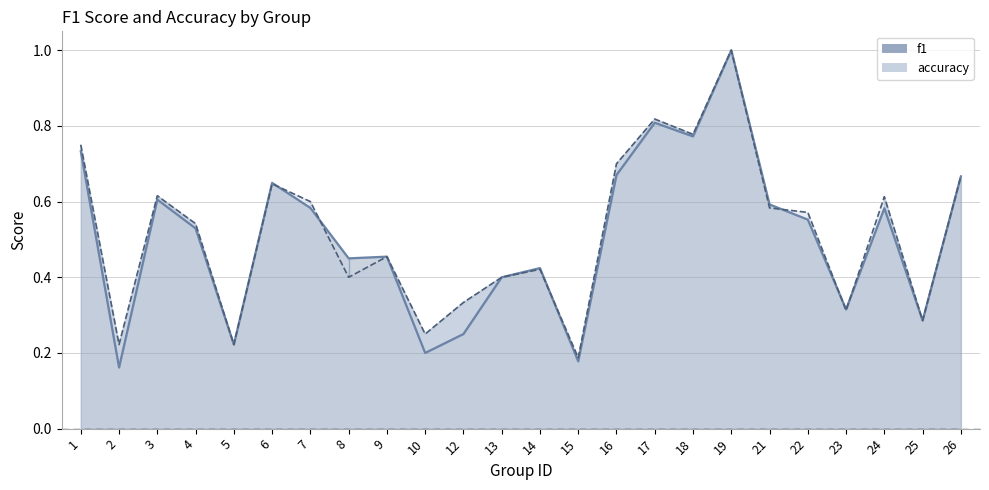

Which category has the lowest value across all series?

2